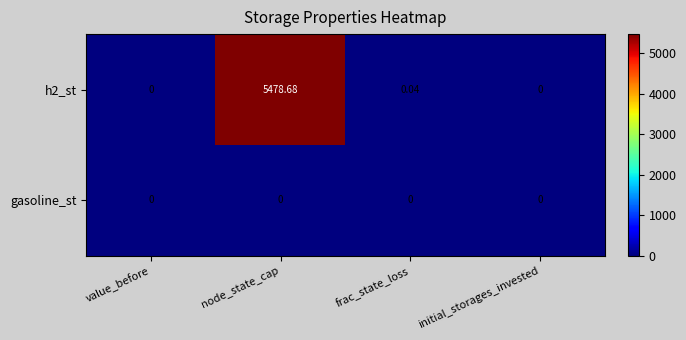

At which category does the chart reach its peak across all series?

node_state_cap